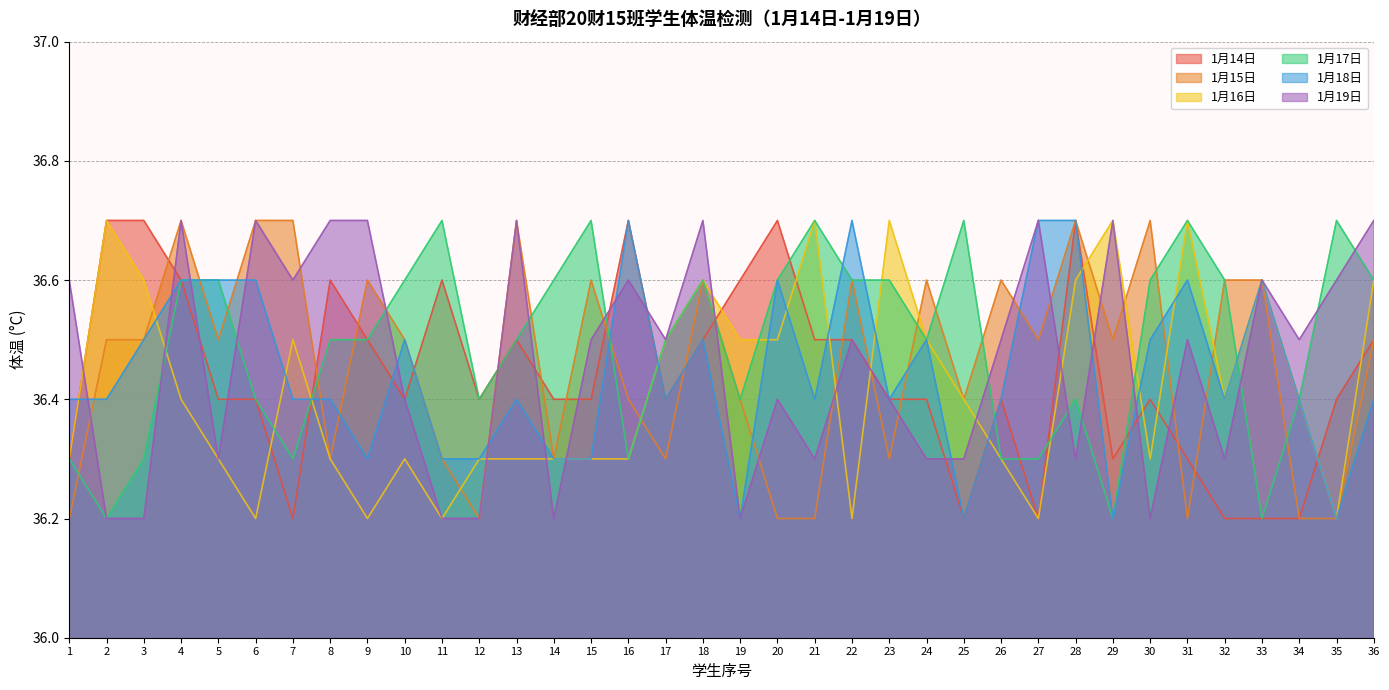

The value of 1月19日 at 29 is 11.1. True or false?

False